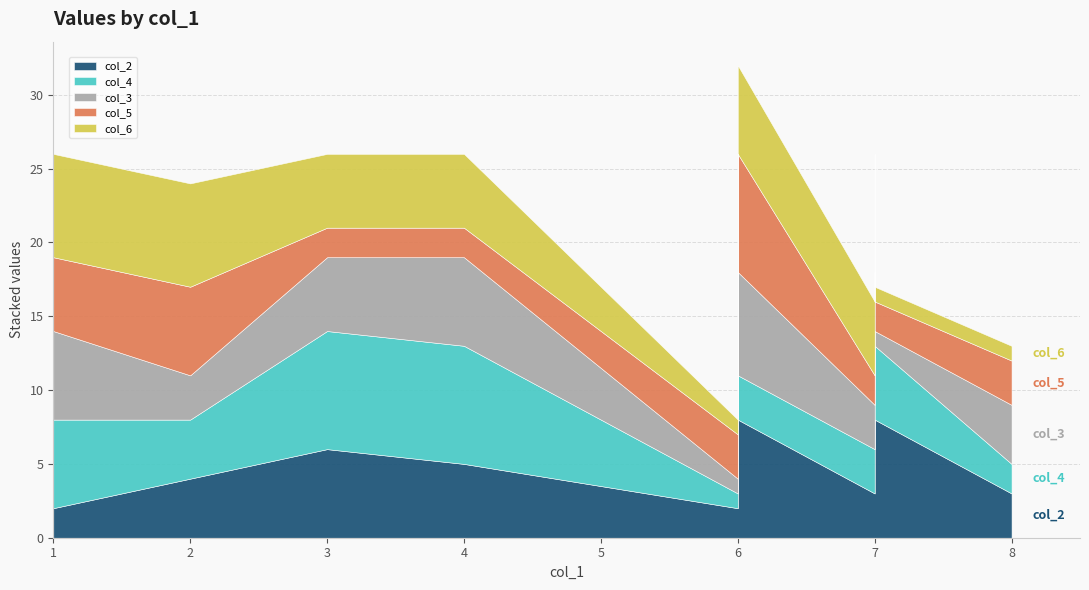

Is the value of col_3 at 3 greater than the value of col_4 at 6?

Yes